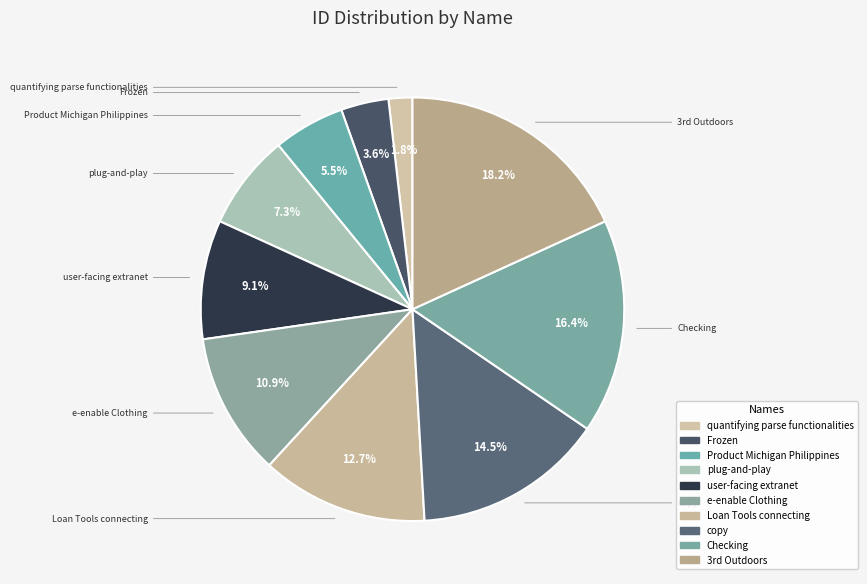

How many segments does this pie chart have?

10